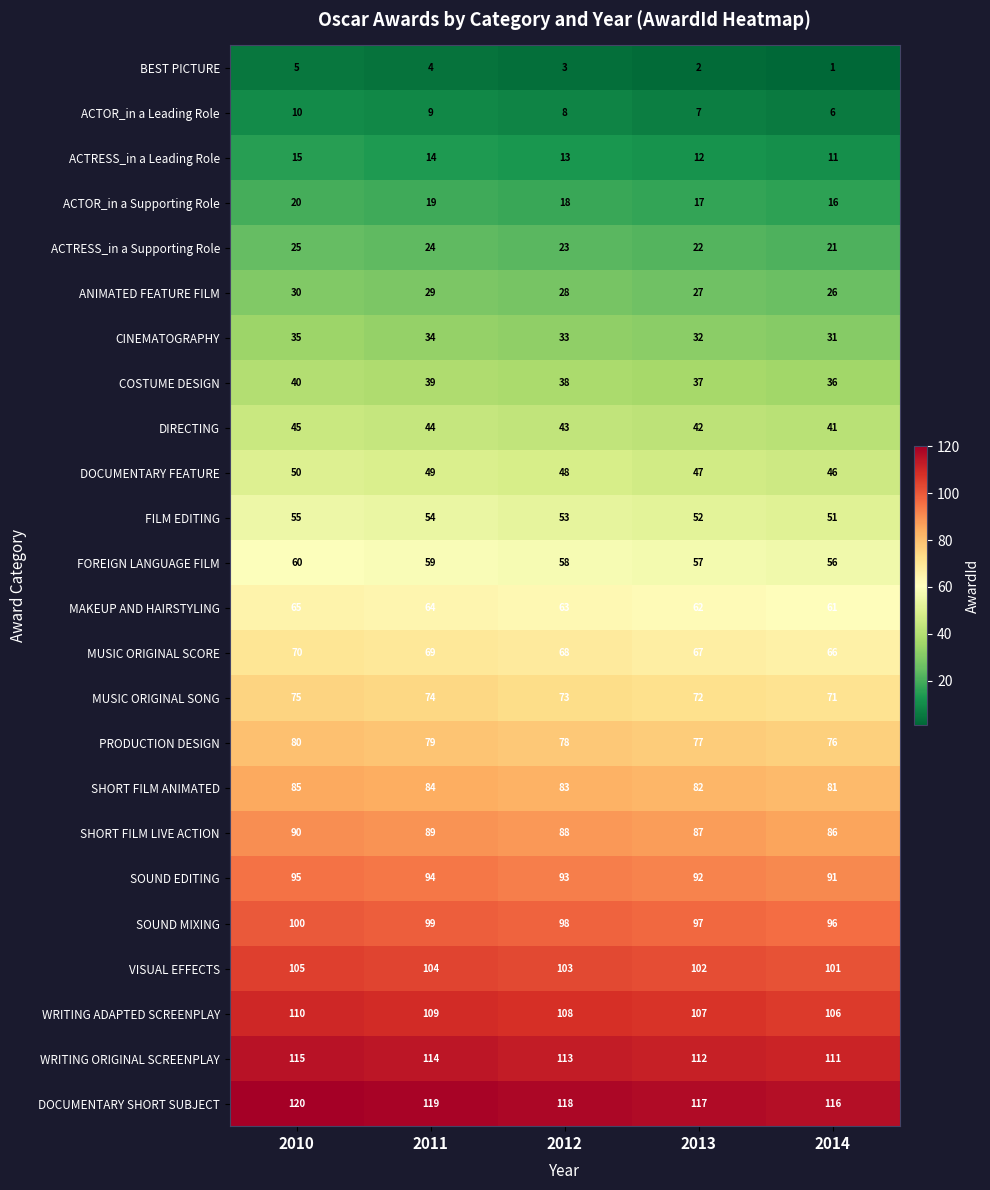

At which category is the sum across all series the highest?

2010